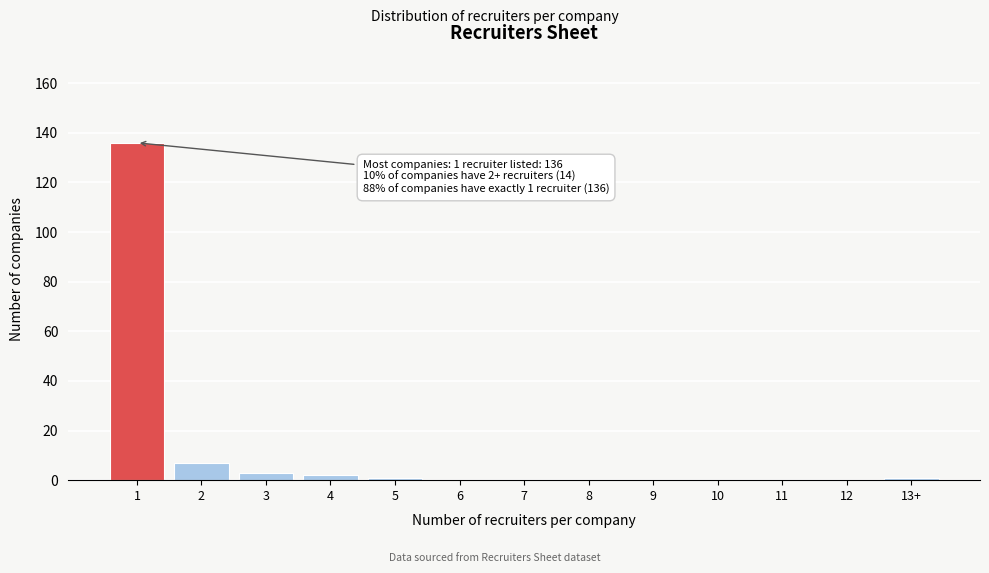

Reading left to right, transcribe all the data shown in this chart.

1=136	2=7	3=3	4=2	5=1	6=0	7=0	8=0	9=0	10=0	11=0	12=0	13+=1